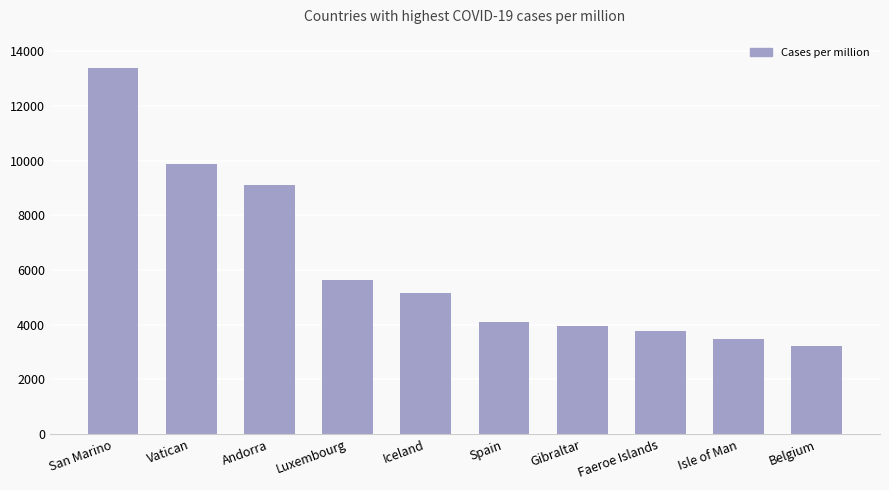

What is the average value?

6173.0